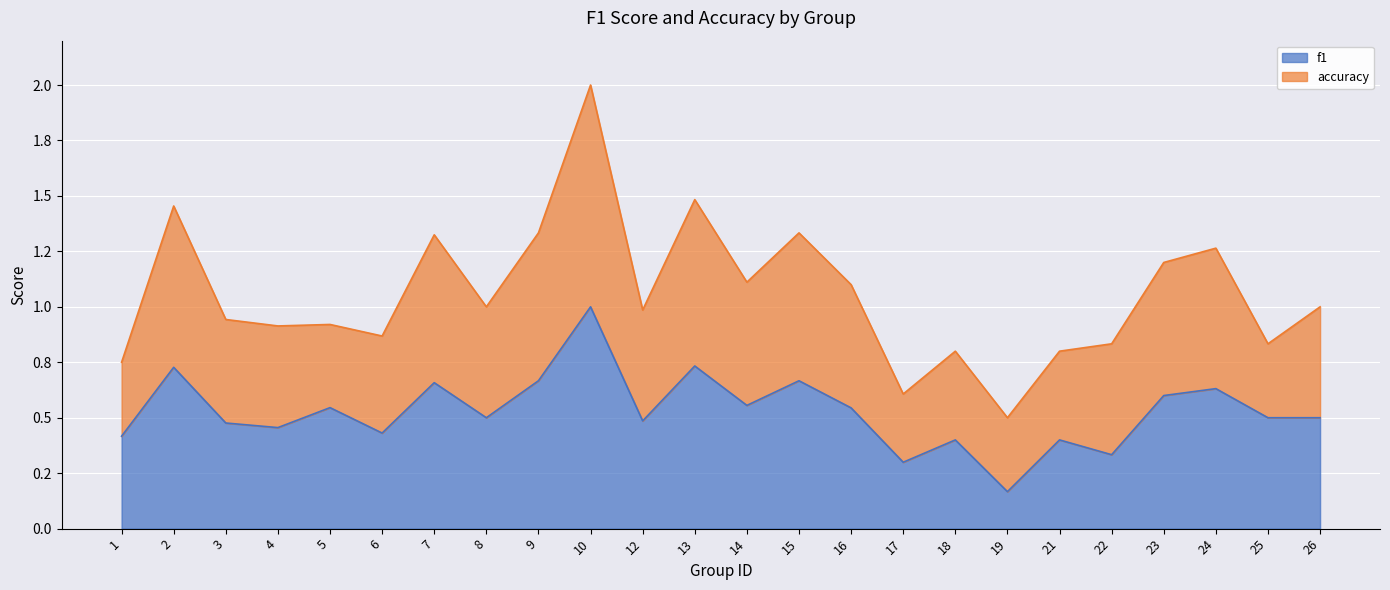

Where is the first local minimum?

4